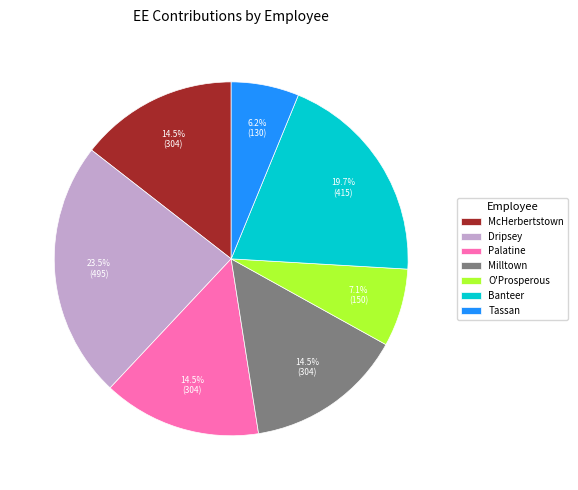

Between Banteer and Milltown, which is larger?

Banteer